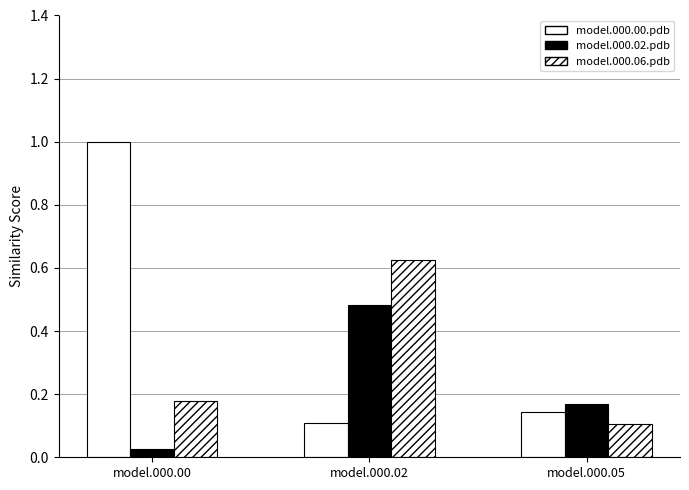

Reading left to right, what are all the values shown in this chart?

model.000.00.pdb: model.000.00=1.0	model.000.02=0.1	model.000.05=0.1
model.000.03.pdb: model.000.00=0.0	model.000.02=0.5	model.000.05=0.2
model.000.06.pdb: model.000.00=0.2	model.000.02=0.6	model.000.05=0.1